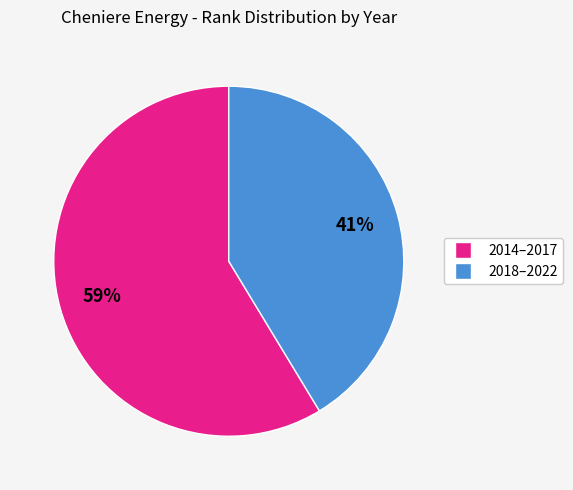

To the nearest percent, what is the average slice percentage?

50%